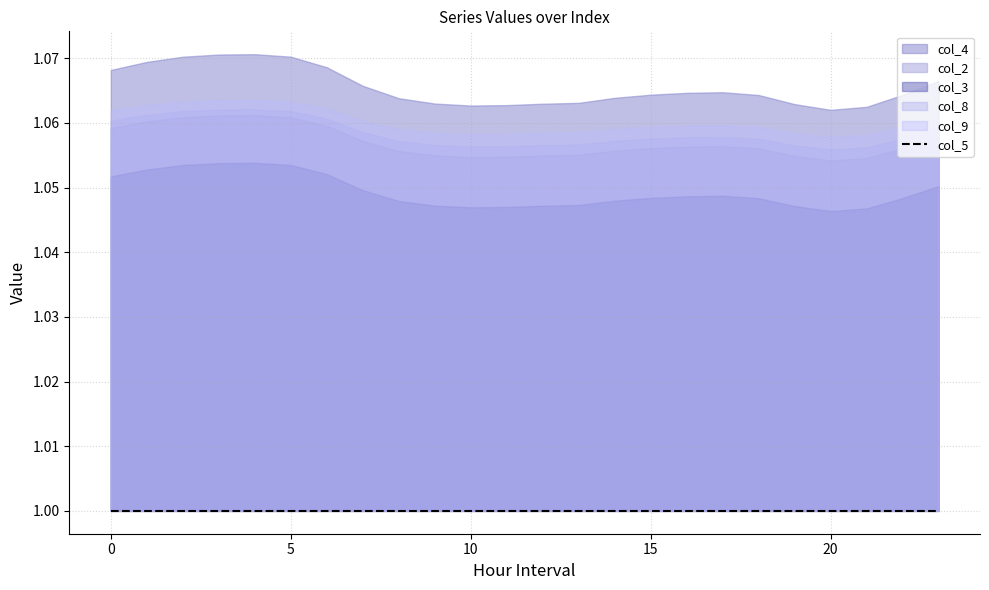

What are all the series names shown in the legend?

col_2, col_3, col_4, col_5, col_8, col_9